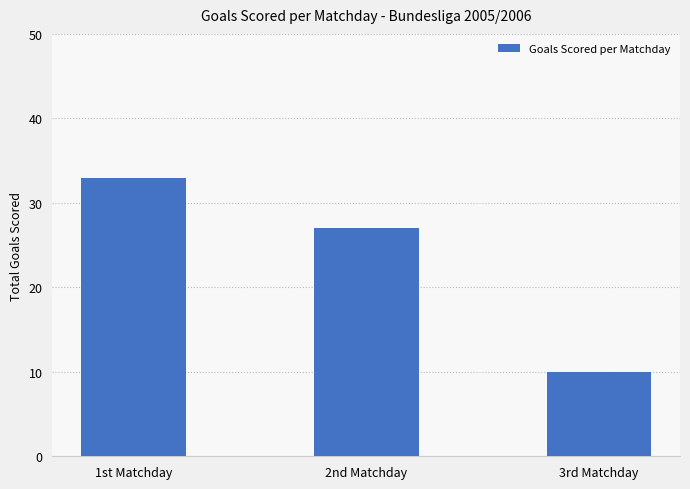

Reading left to right, transcribe all the data shown in this chart.

1st Matchday=33	2nd Matchday=27	3rd Matchday=10